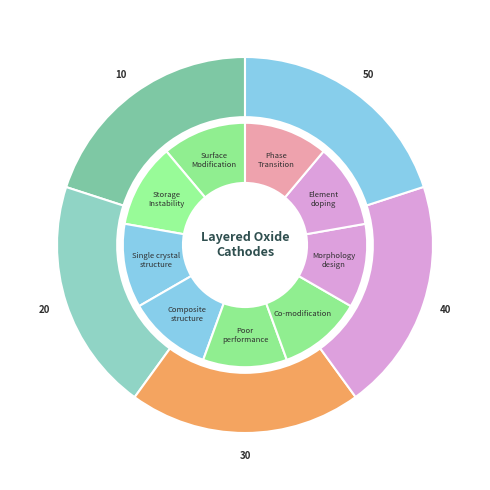

The 40 slice represents 13% of the pie. True or false?

False